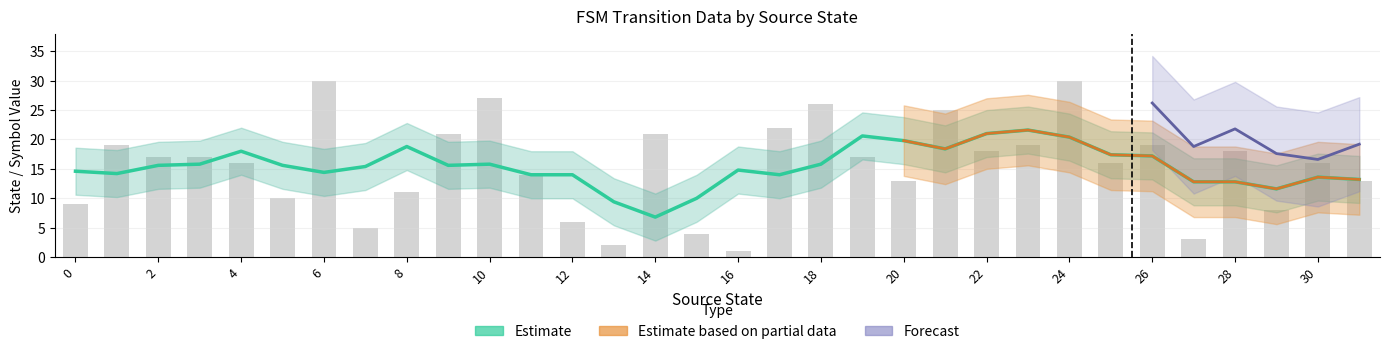

Where does the source_state series first go above 8?

18